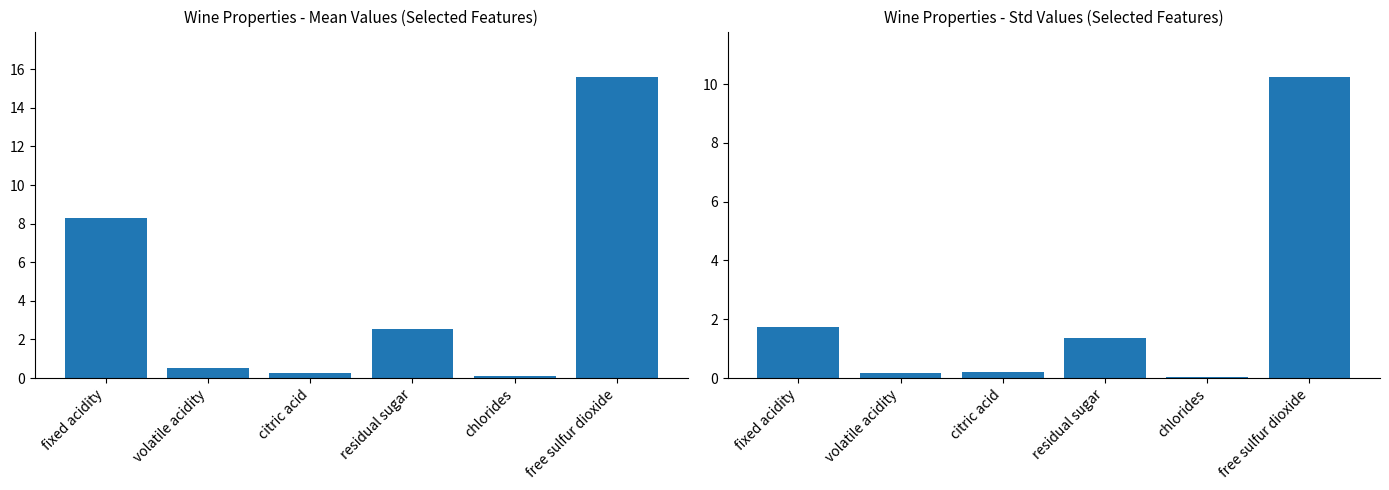

What is the label of the 2nd bar from the right?

chlorides